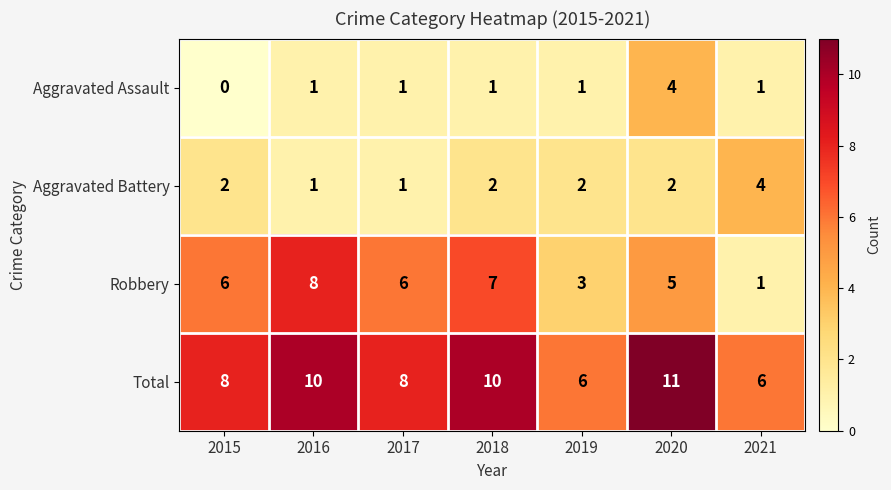

What is the total value across all series at 2018?

20